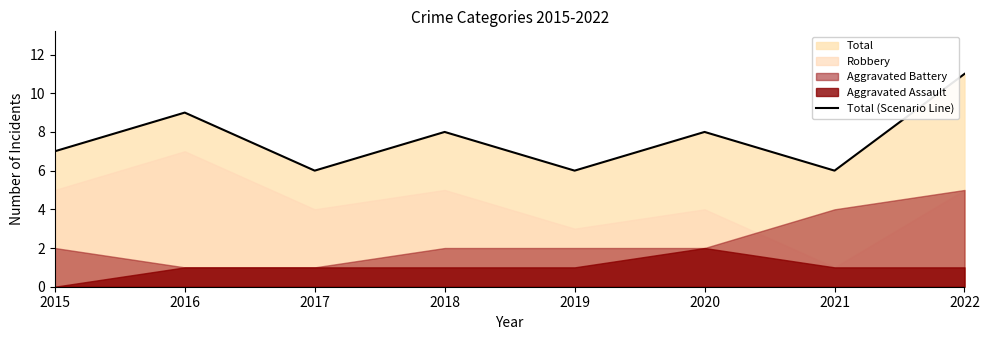

What is the value of the 2nd point from the left?

9